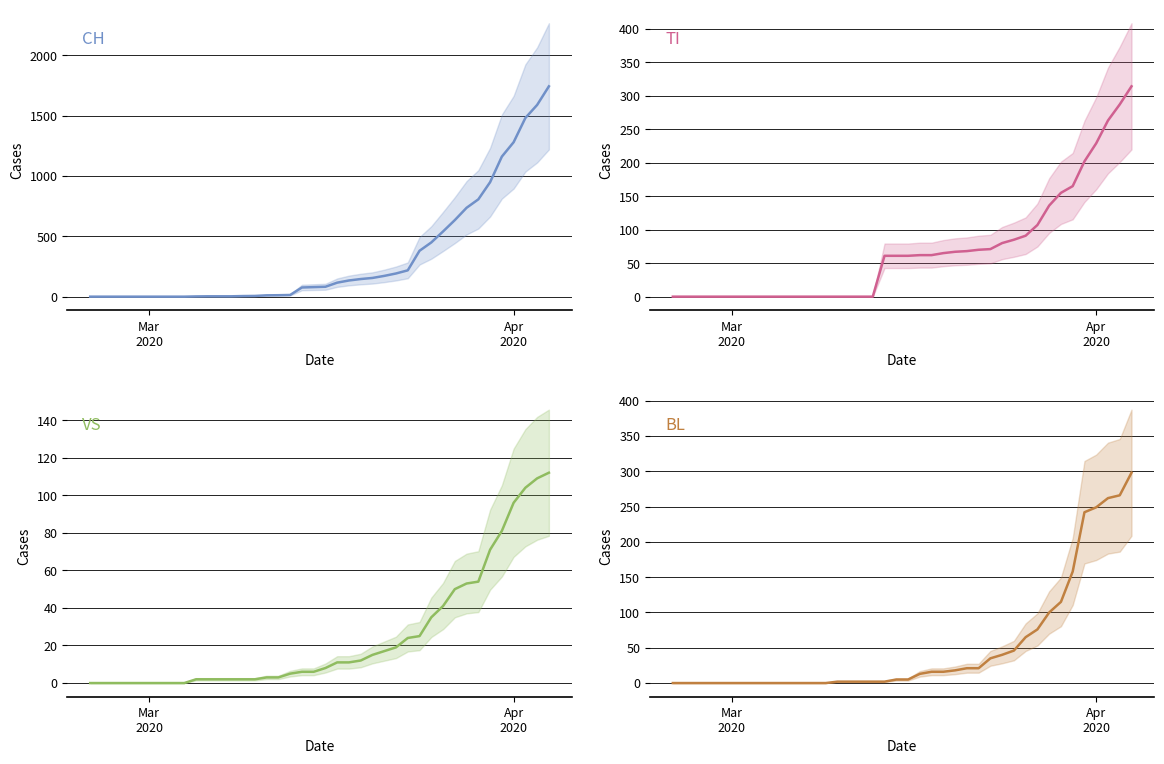

True or false: CH has more than 0 interior local peaks.

False